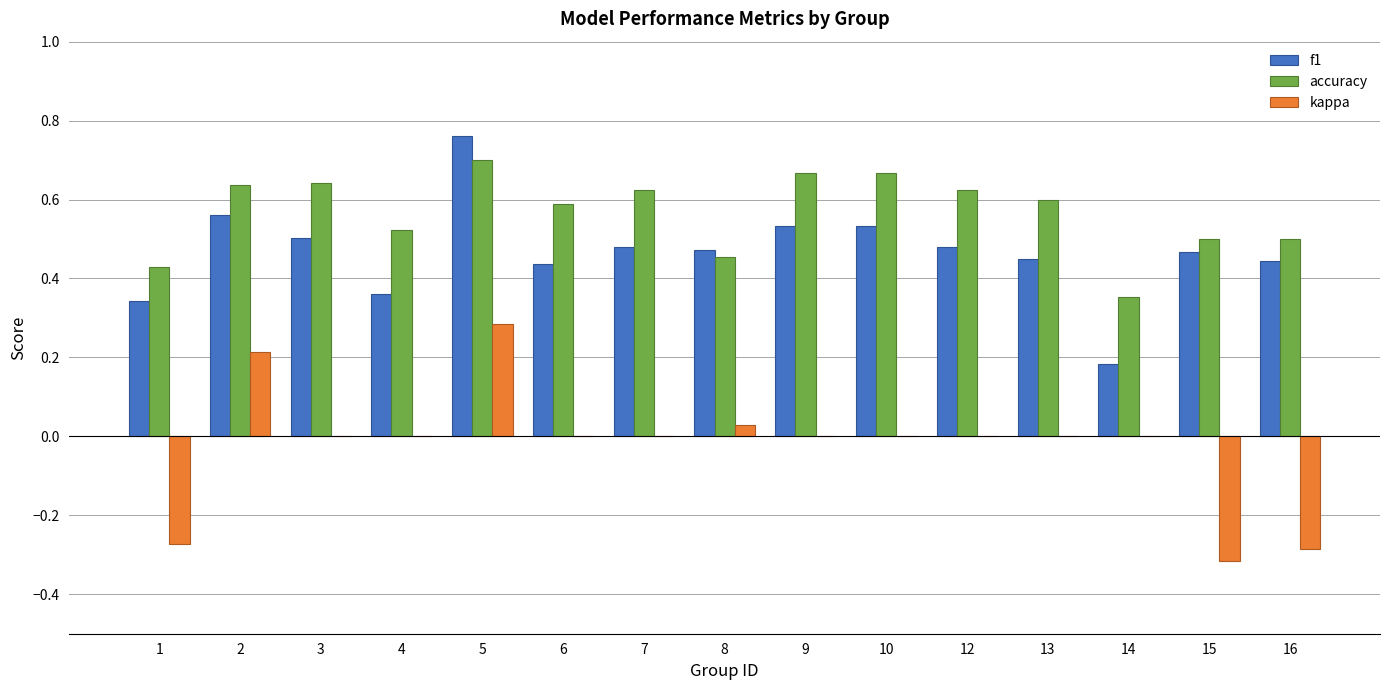

Which category has the highest value in the kappa series?

5